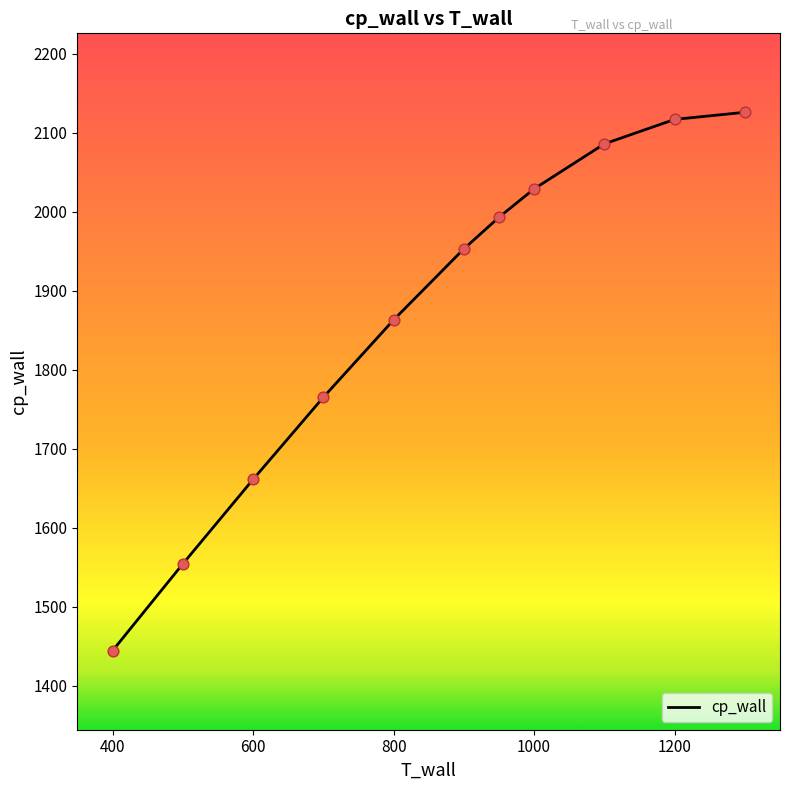

What is the difference between the maximum and minimum values?

682